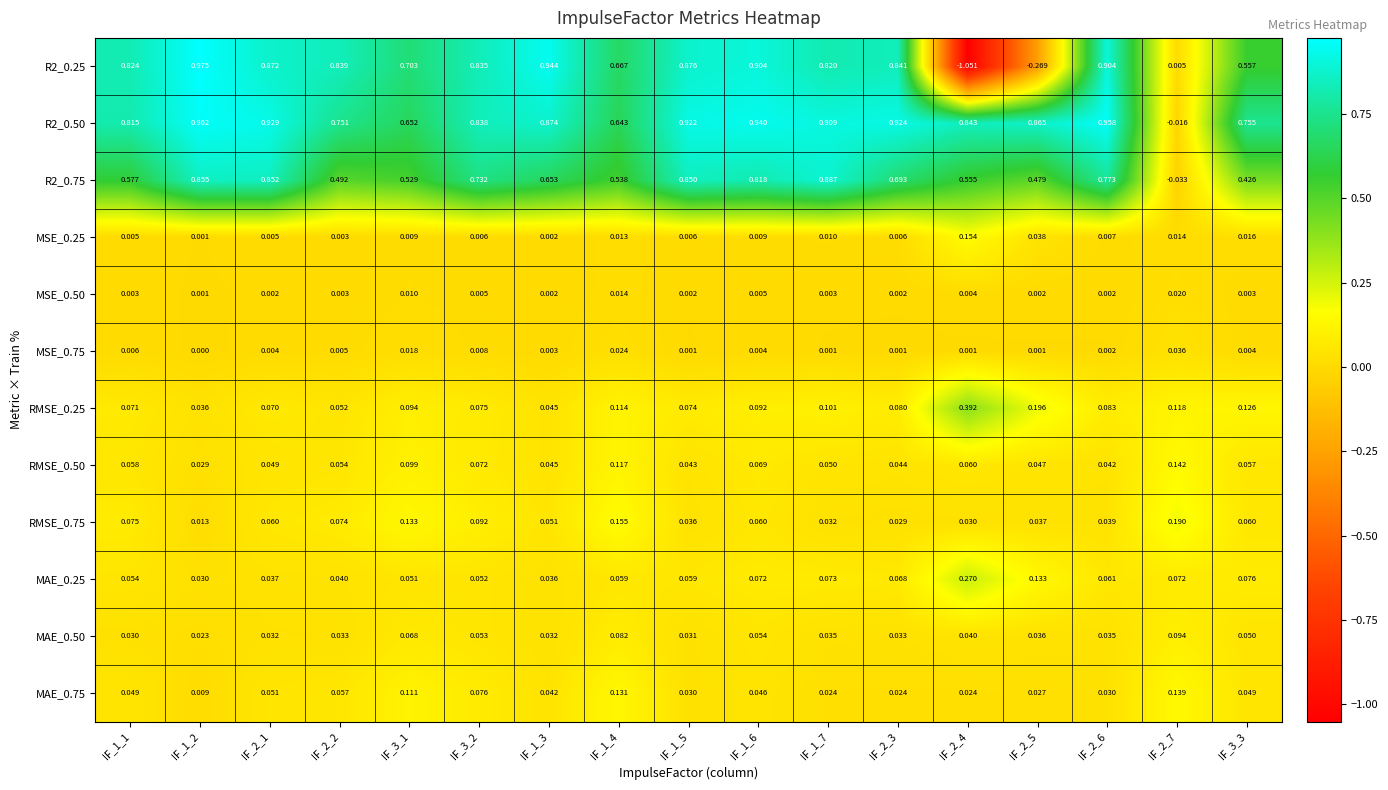

Is the value of R2_0.50 at IF_1_2 greater than the value of R2_0.75 at IF_3_1?

Yes